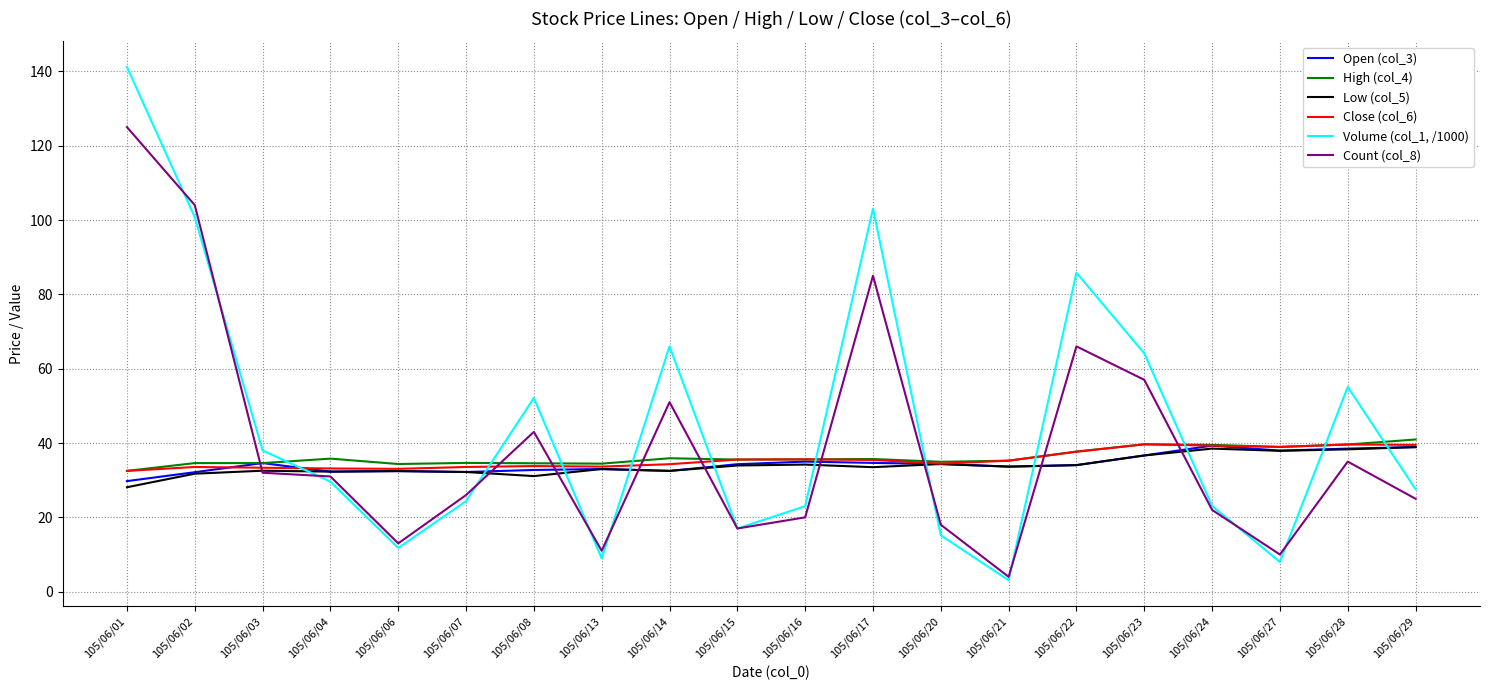

Between 105/06/20 and 105/06/21, which series saw the biggest shift?

Count (col_8)